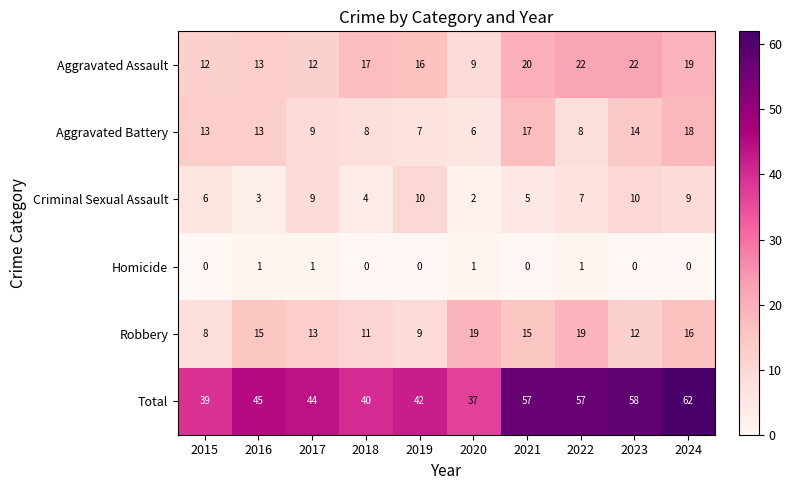

Which series has the widest spread of values?

Total